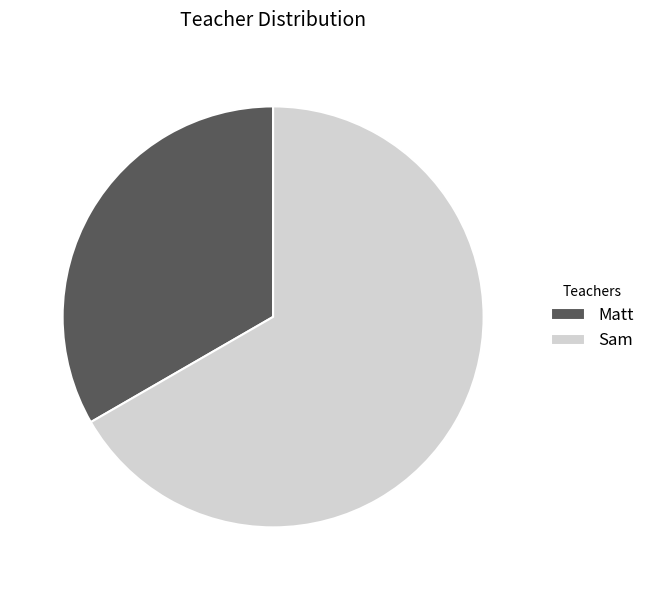

True or false: Matt accounts for 27% of the total.

False